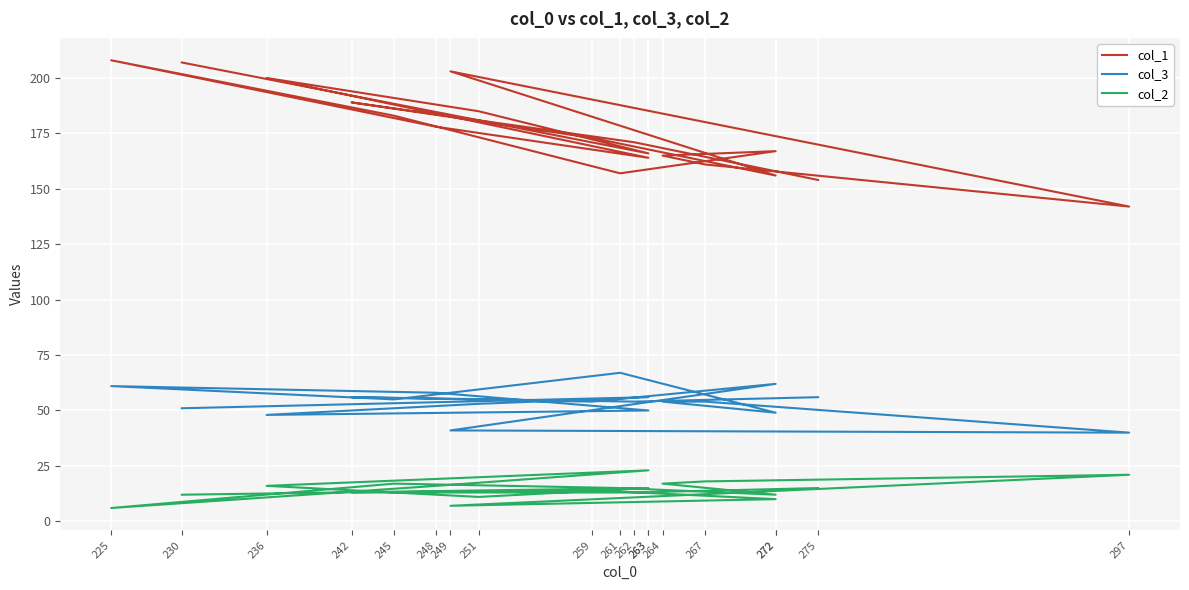

What is the difference between the highest and lowest values at 275?

139